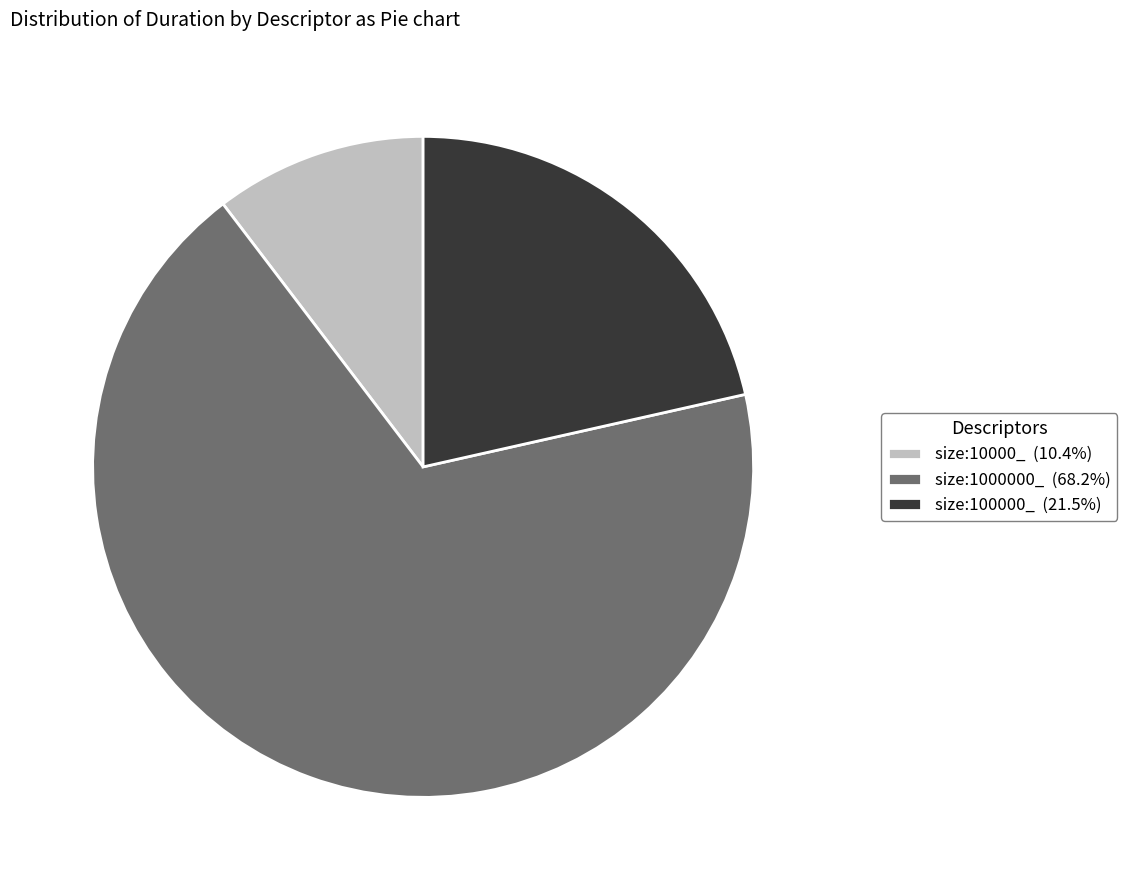

Is it true that size:10000_ is 4% of the pie?

False